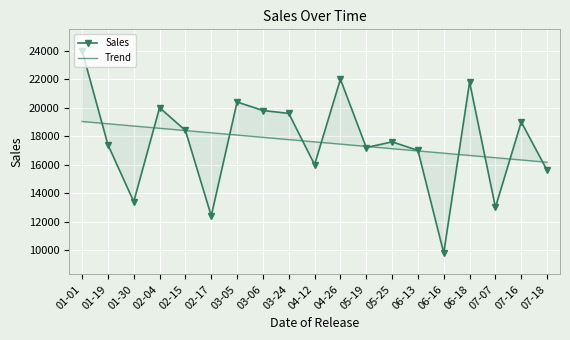

What value does the Sales series have at 02-15?

18400.0